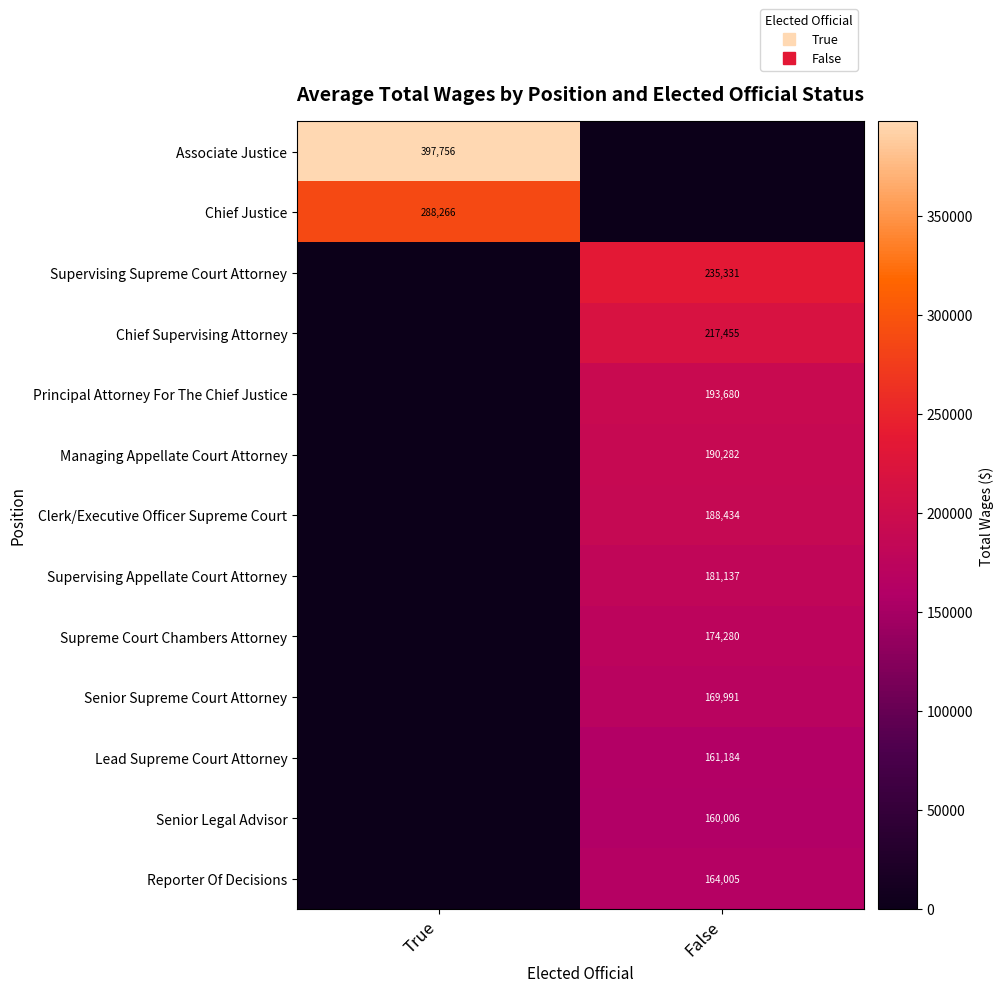

True or false: Clerk/Executive Officer Supreme Court has a value of -119226 at True.

False